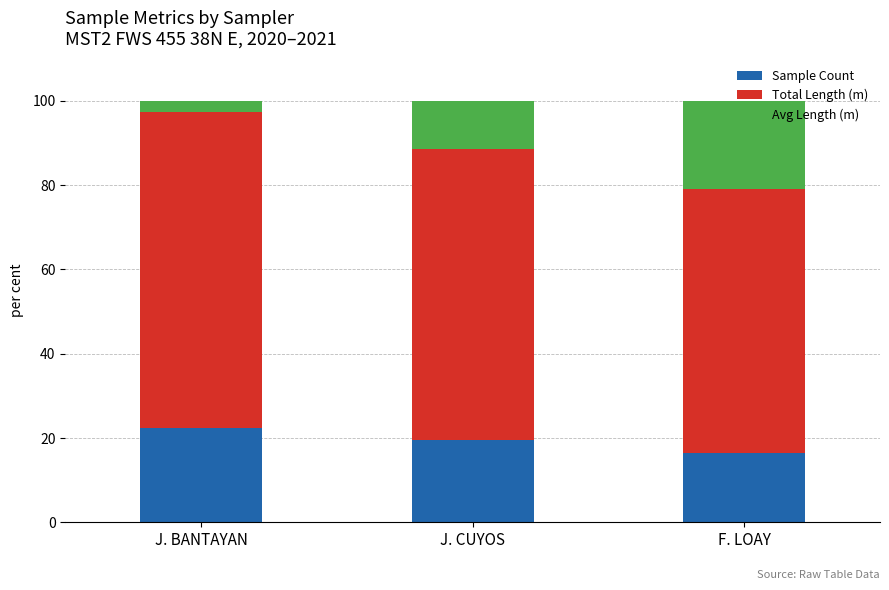

What is the value of the Sample Count bar at the 2nd from the left?

19.5